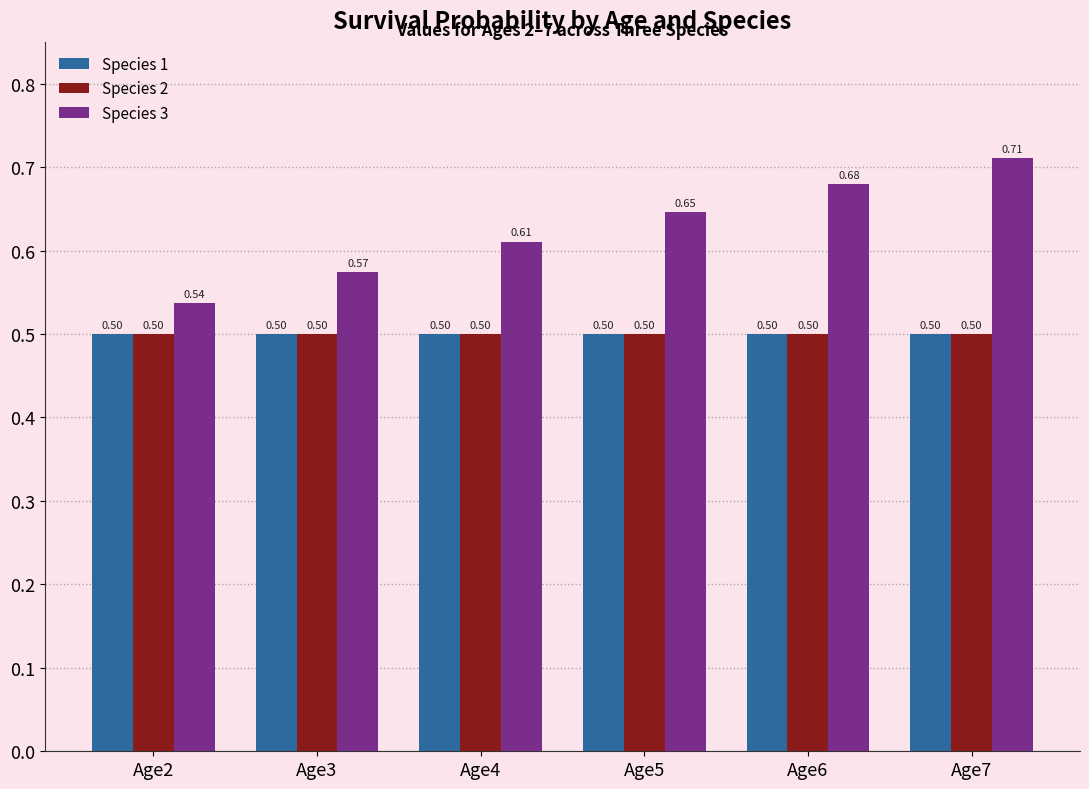

What is the sum of the Species 2 values at Age6 and Age2?

1.0